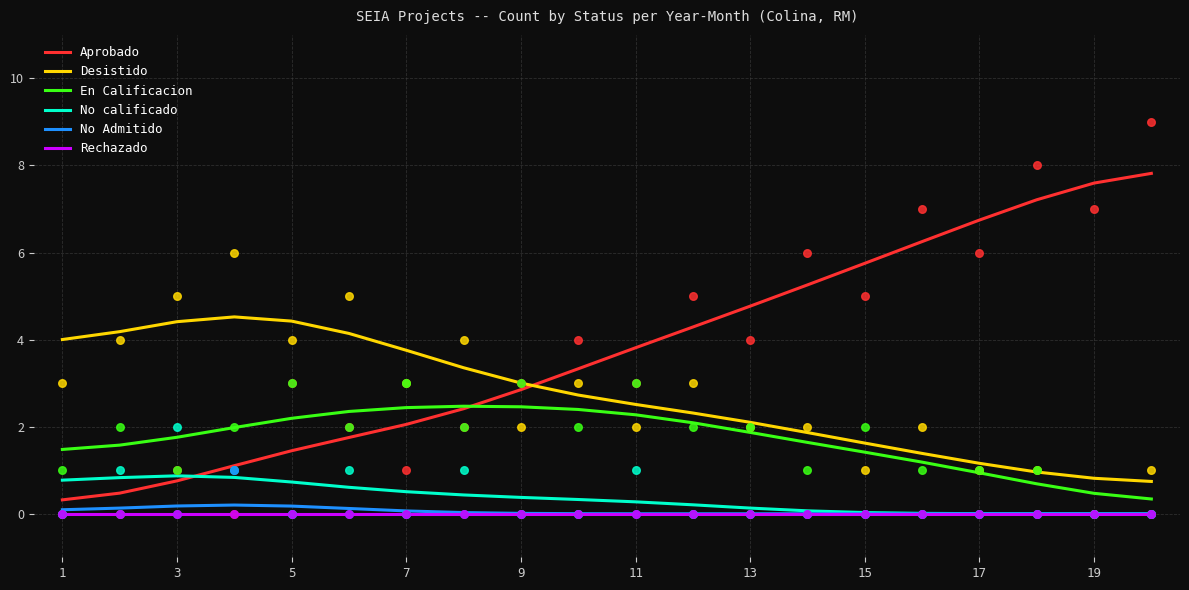

Which series contains the highest Y value?

Aprobado